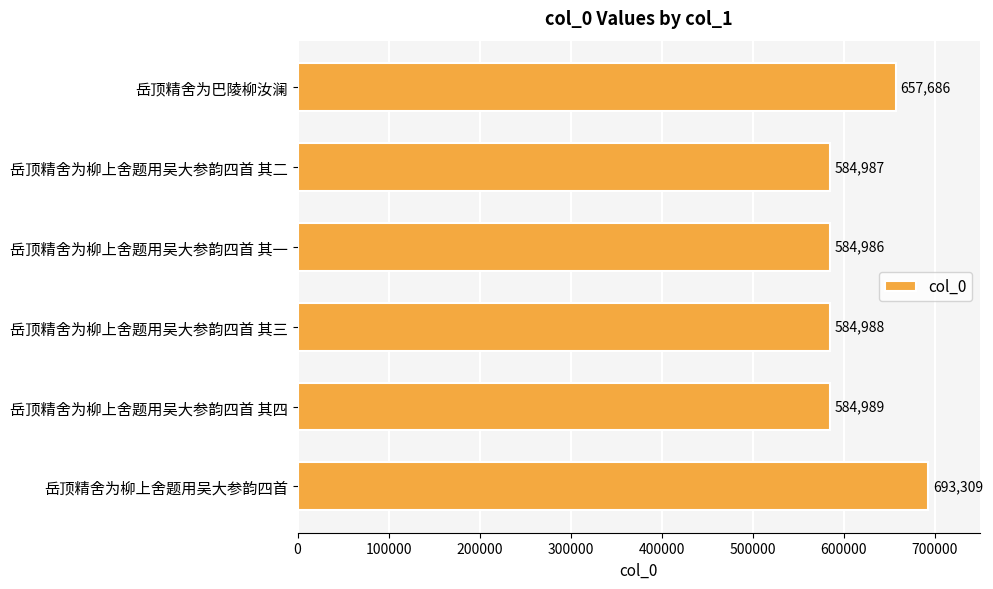

How many bars are there in total?

6